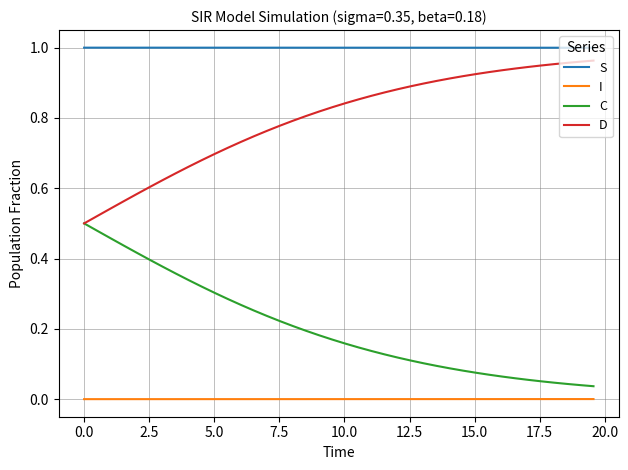

Which series has the largest total across all categories?

S